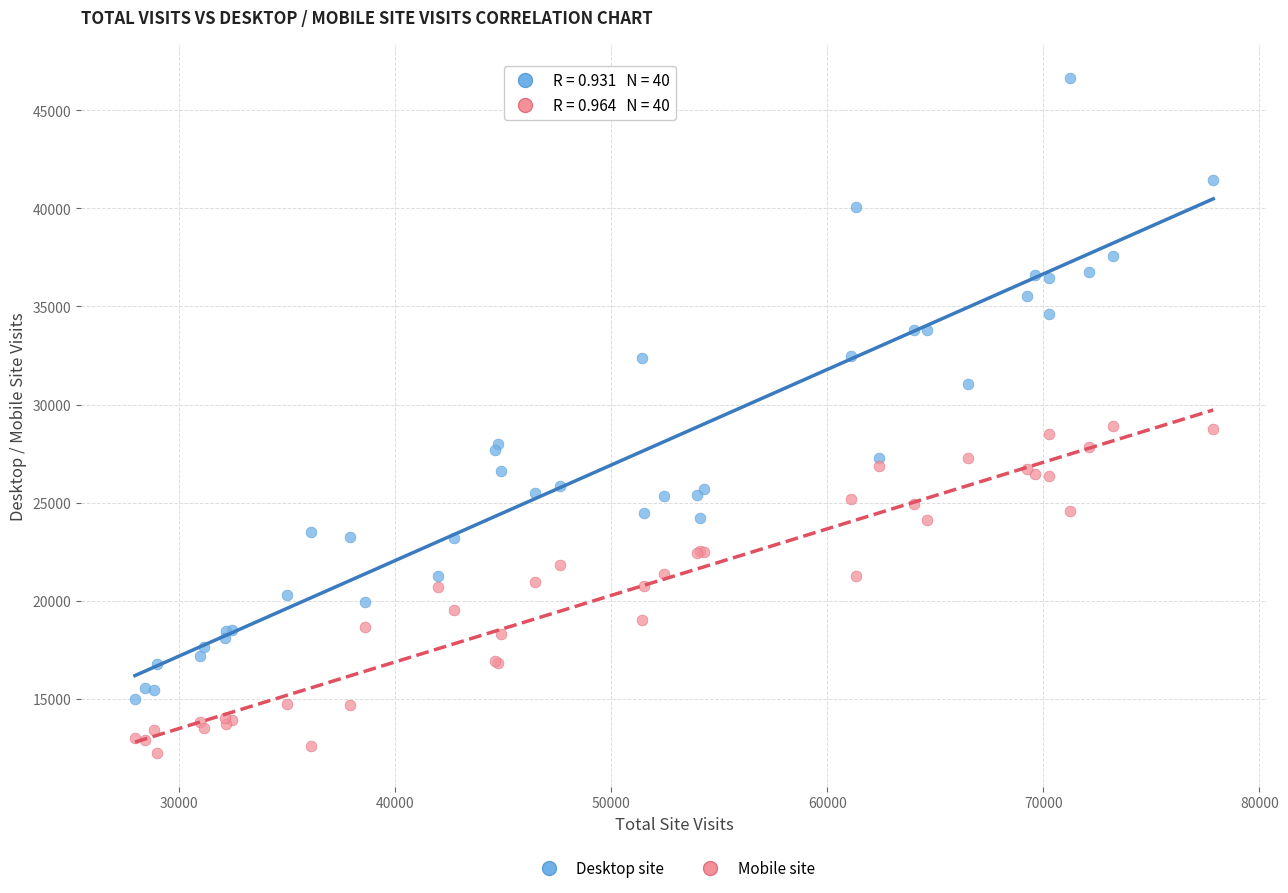

What are all the series names shown in the legend?

Desktop site, Mobile site